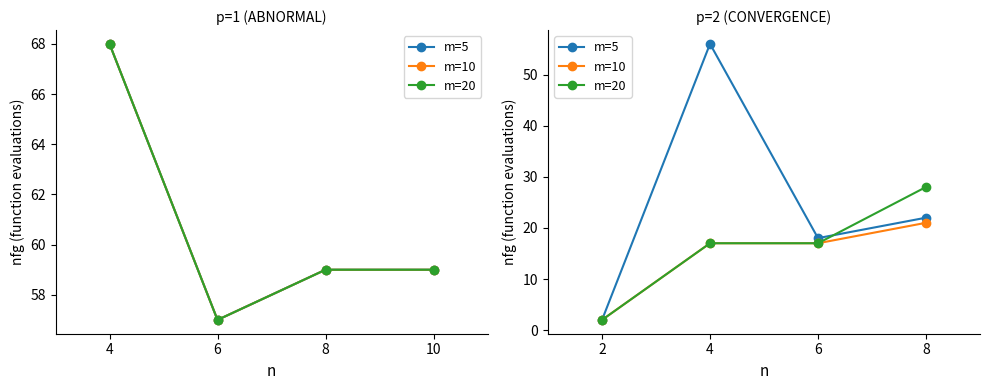

How many values in the m=5 series are below 22?

2